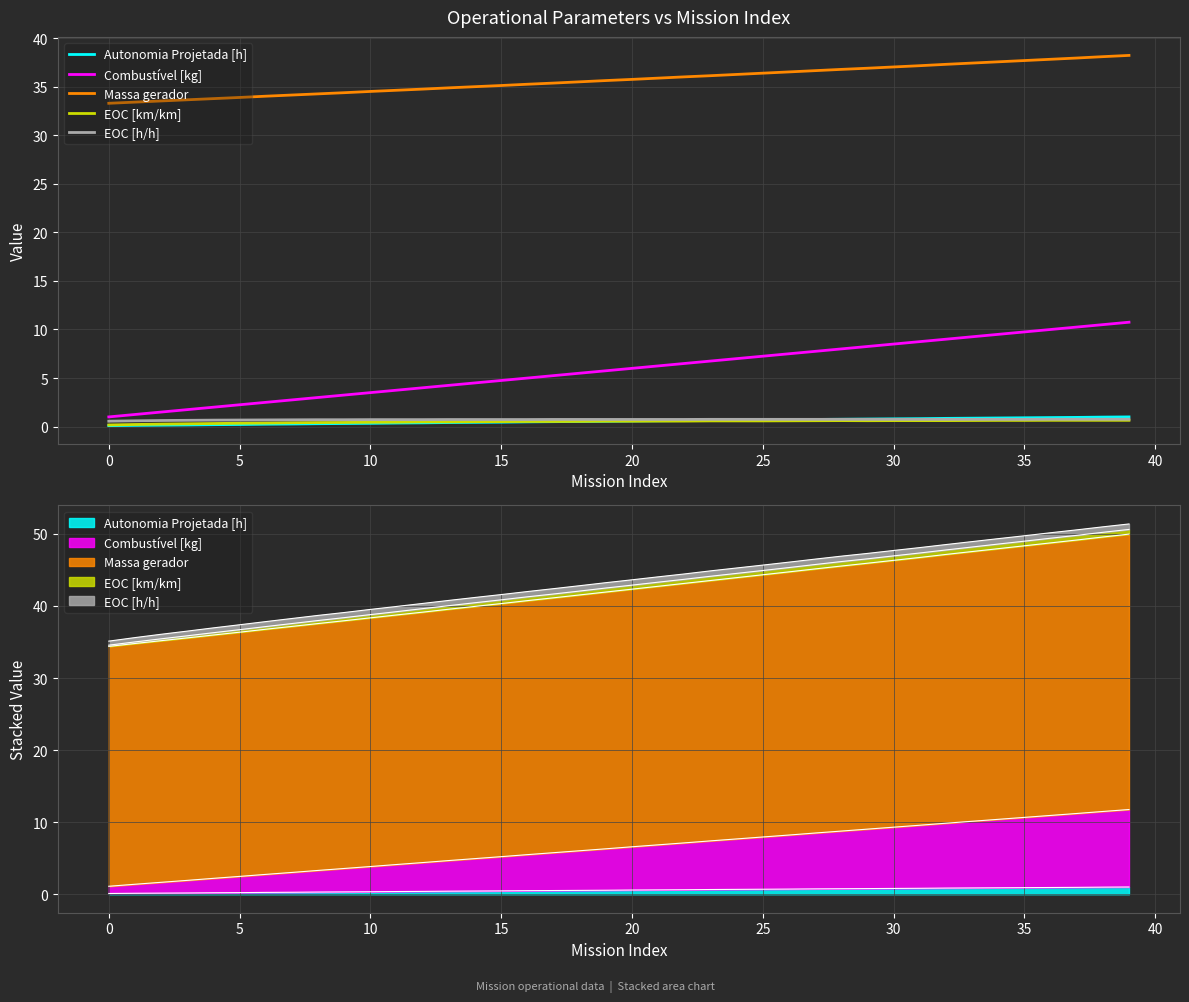

At how many categories does at least one series exceed 6?

40